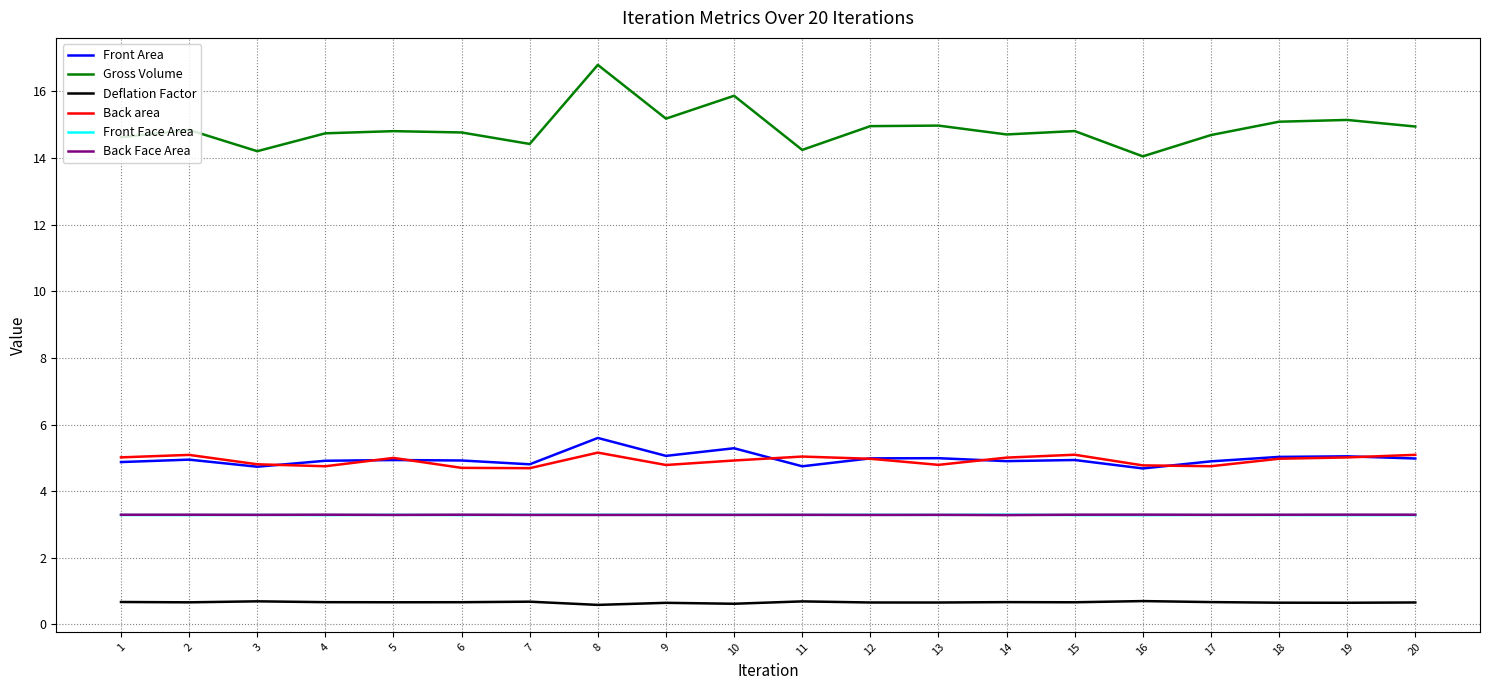

The Gross Volume series shows 15.2 at 9. True or false?

True